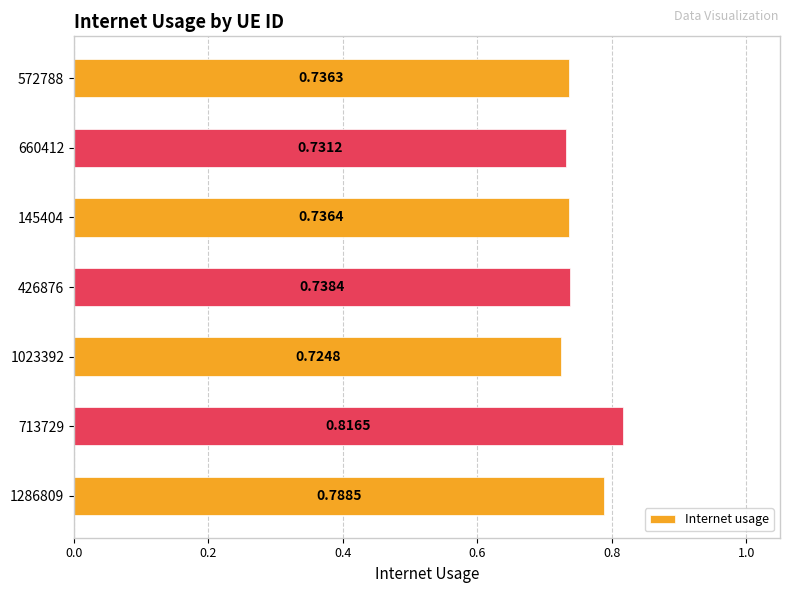

What is the sum of the values at 660412 and 426876?

1.5